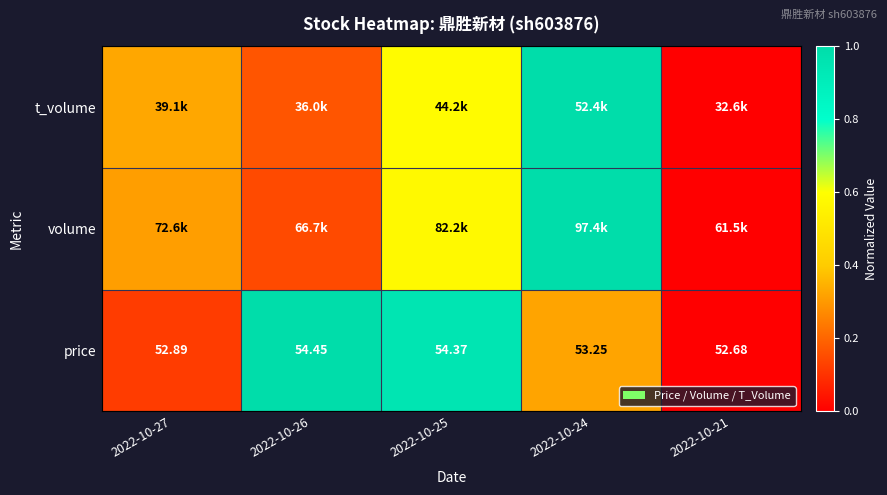

What is the sum of all volume values?

2.0